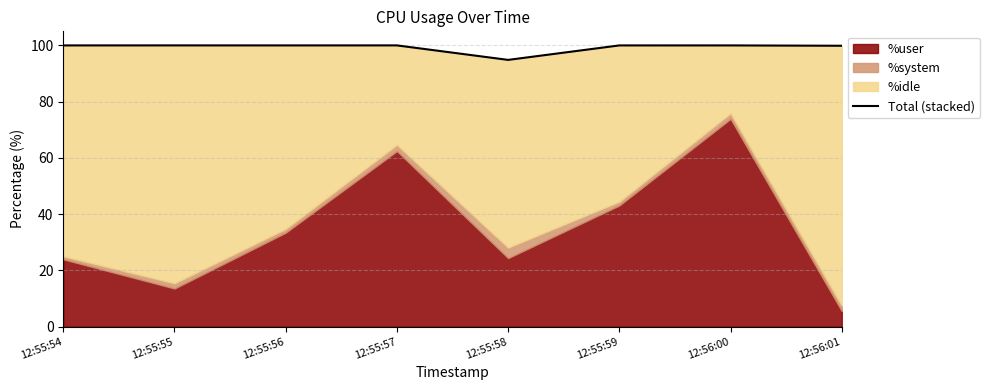

What is the label of the 7th point from the right?

12:55:55